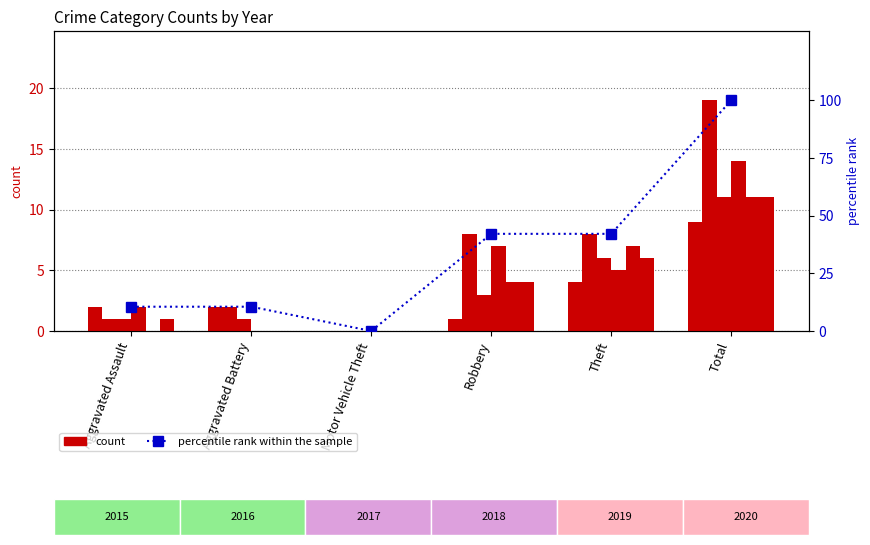

Rank the categories by value from highest to lowest.

Total, Robbery, Theft, Aggravated Assault, Aggravated Battery, Motor Vehicle Theft